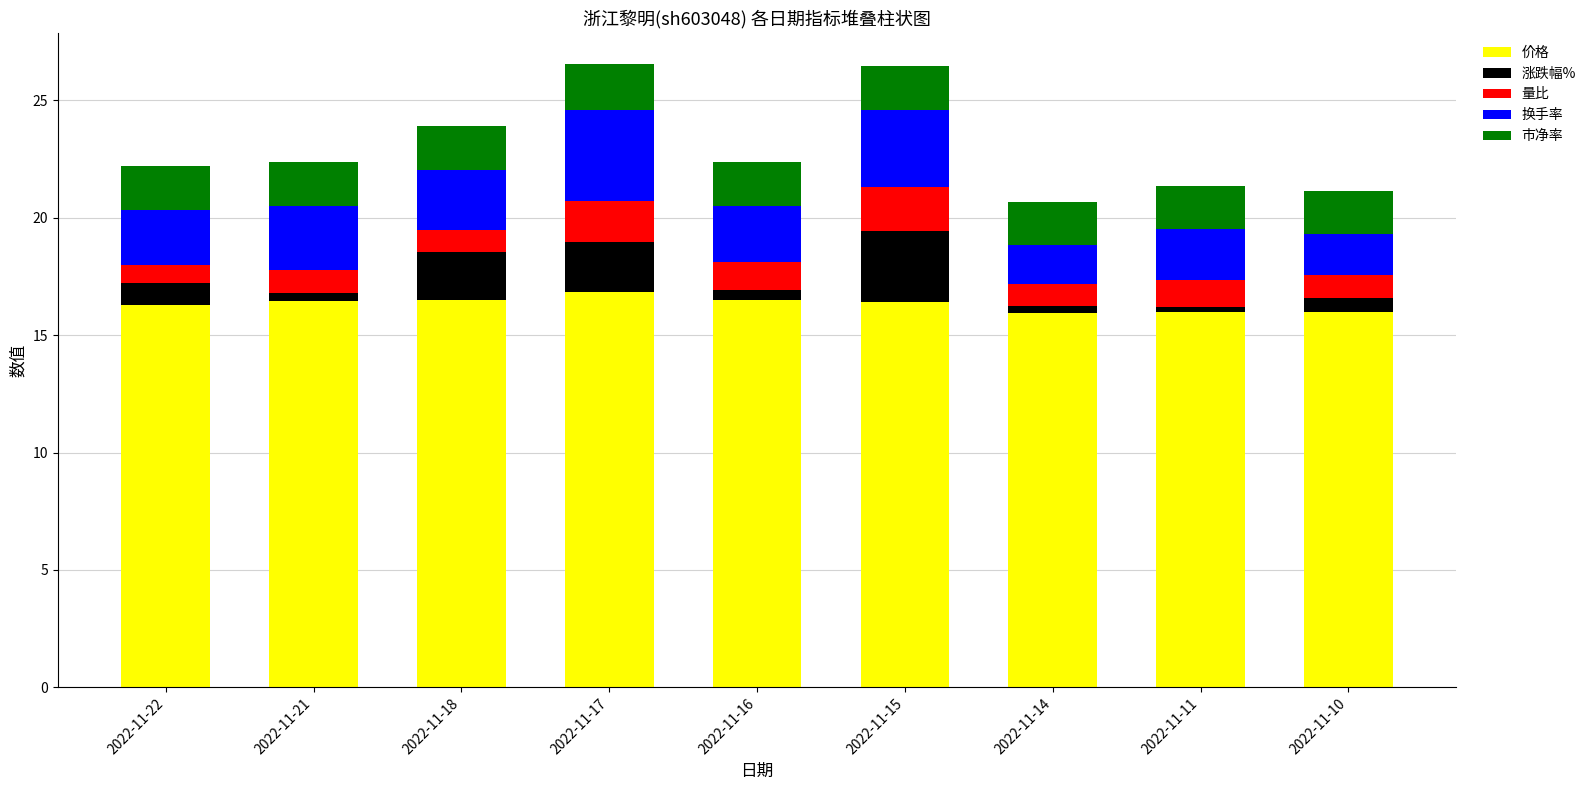

How many bars are there in total?

9